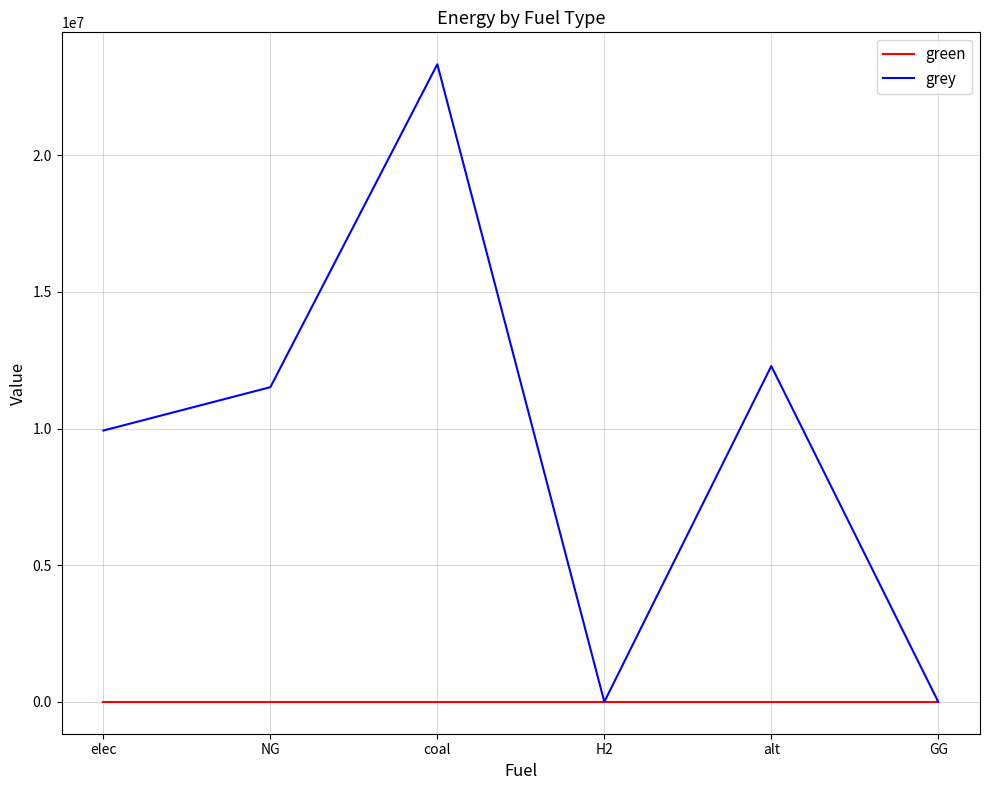

What value does the grey series have at alt?

12288253.3